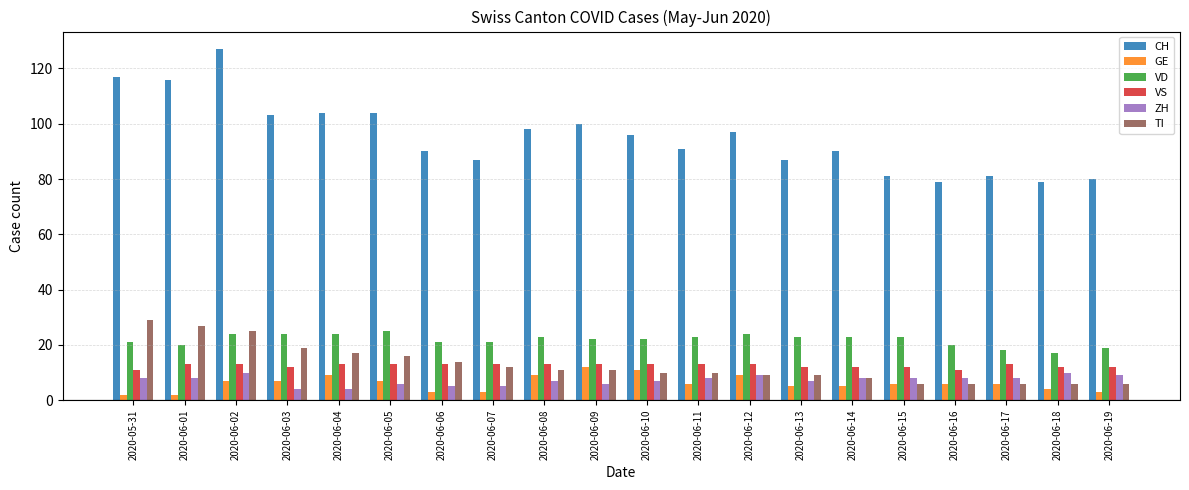

True or false: VS has a value of 19 at 2020-06-14.

False